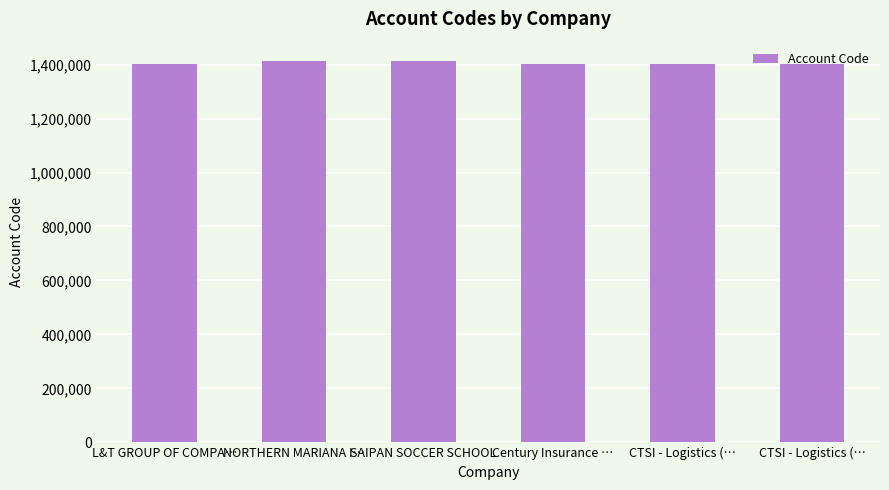

What is the average value?

1405438